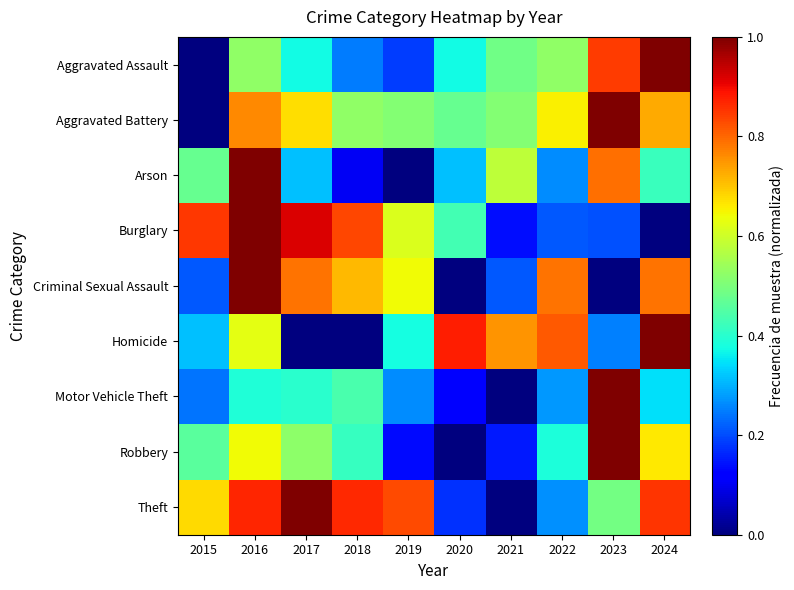

Which series has the largest range (max minus min)?

Aggravated Assault